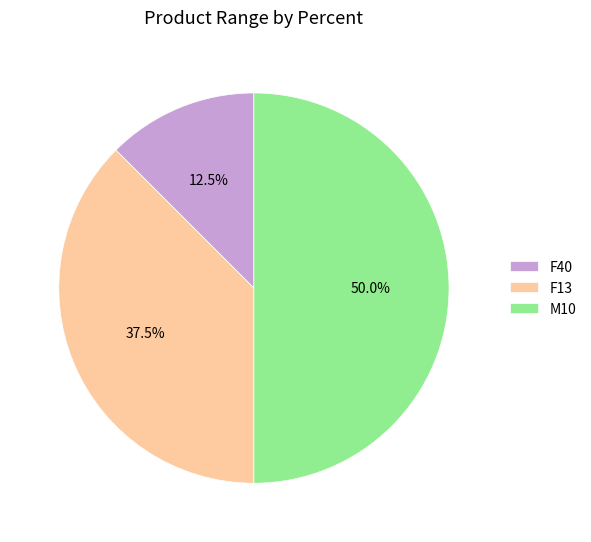

Between F40 and M10, which is larger?

M10